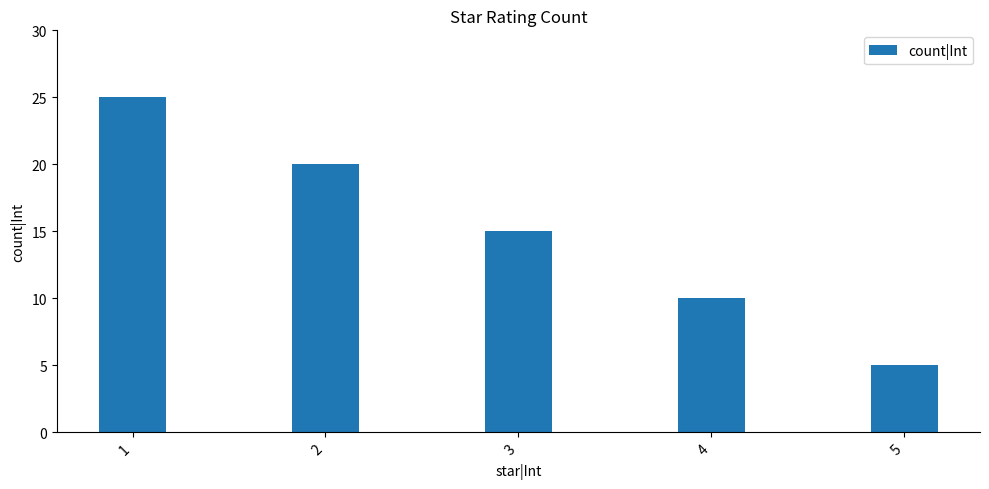

What is the smallest value displayed?

5